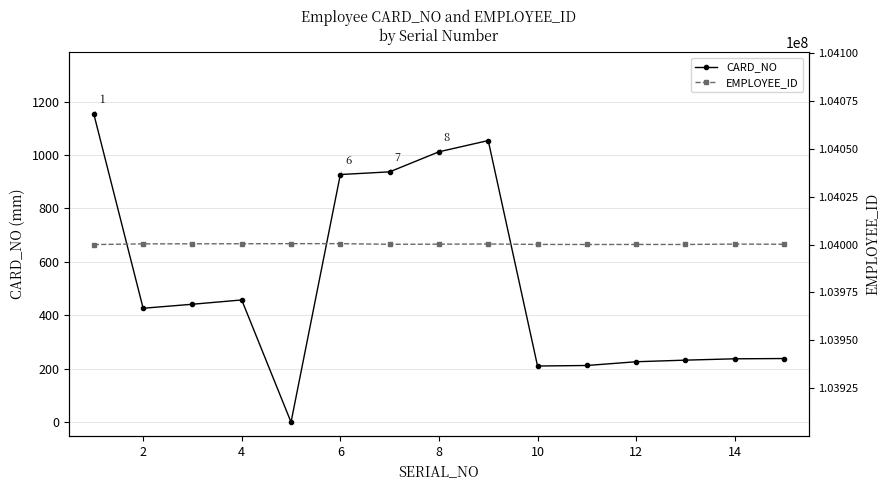

What is the lowest value of the CARD_NO series?

1.1